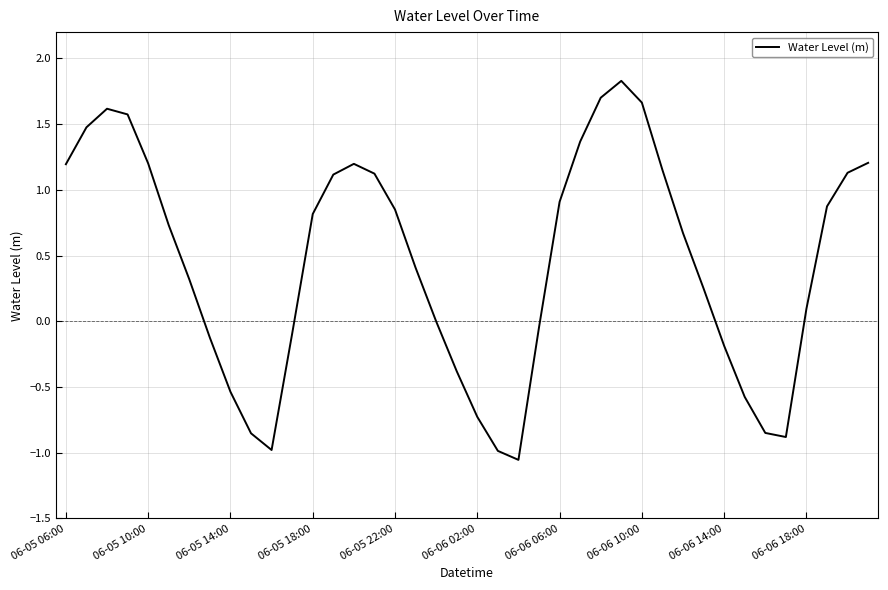

What is the greatest value displayed?

1.8